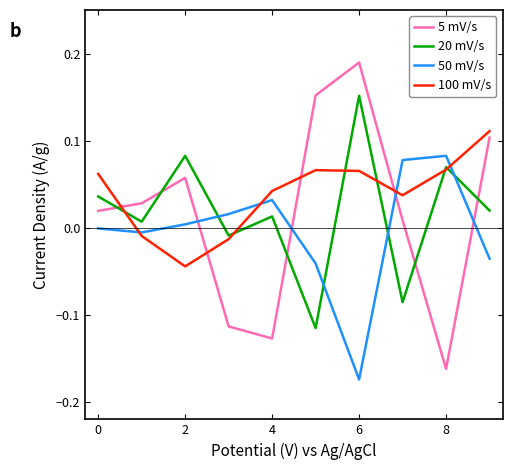

How many lines are shown in the chart?

4